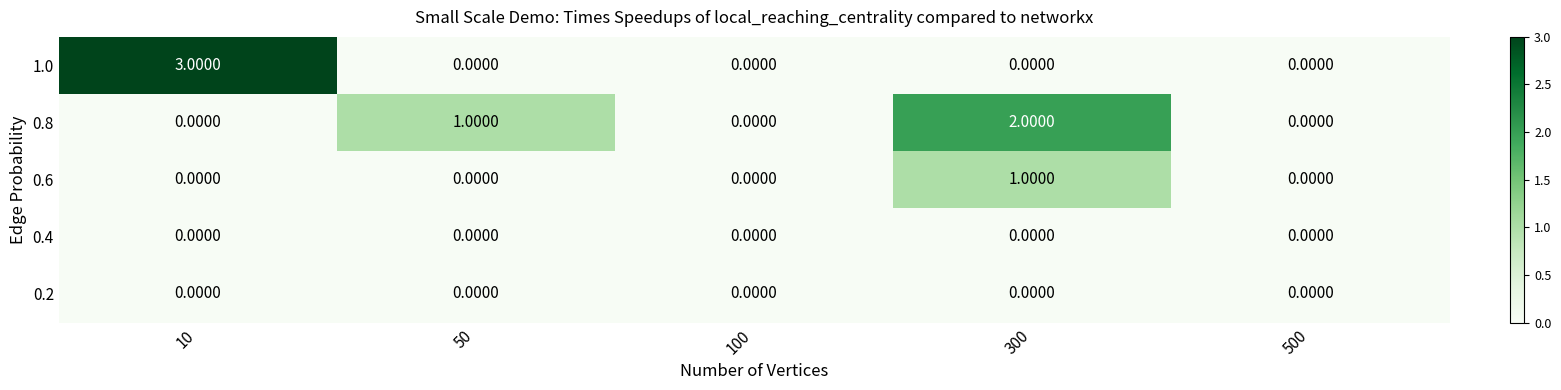

Which series has the largest range (max minus min)?

1.0